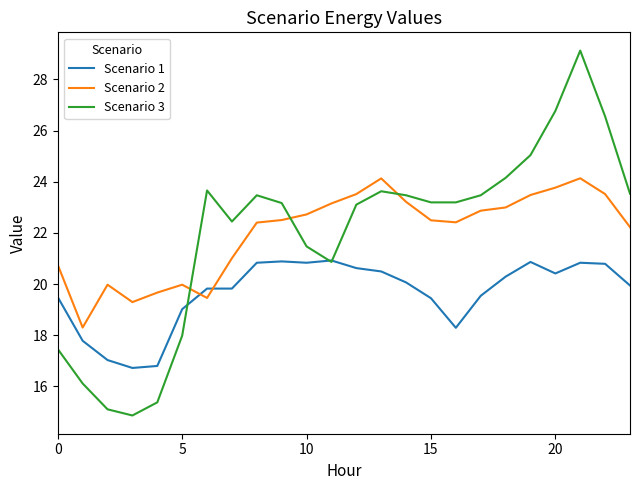

Does the chart have visible grid lines?

No